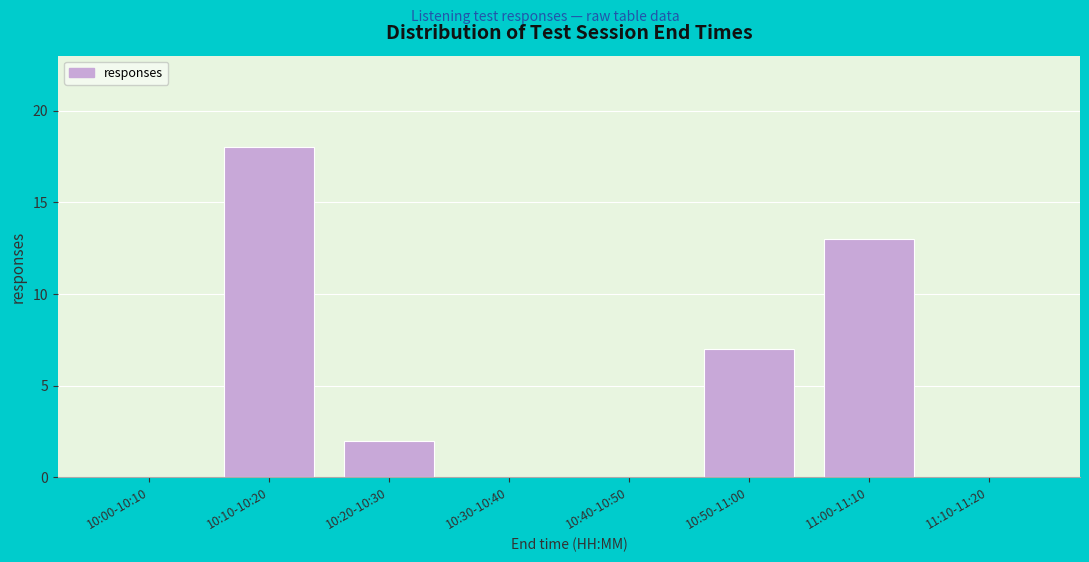

Reading right to left, transcribe all the data shown in this chart.

11:10-11:20=0	11:00-11:10=13	10:50-11:00=7	10:40-10:50=0	10:30-10:40=0	10:20-10:30=2	10:10-10:20=18	10:00-10:10=0